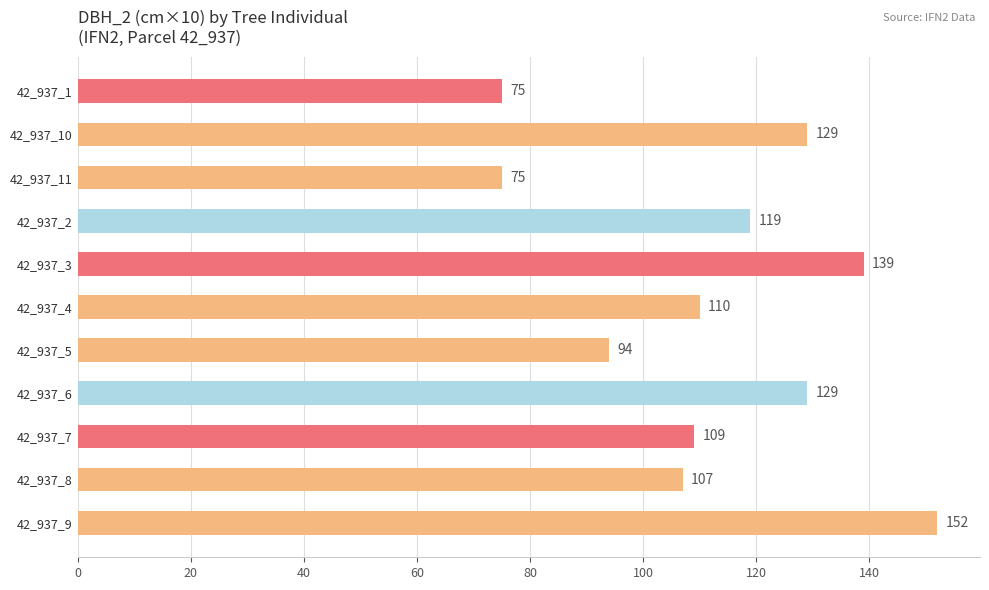

How many bars are there in total?

11